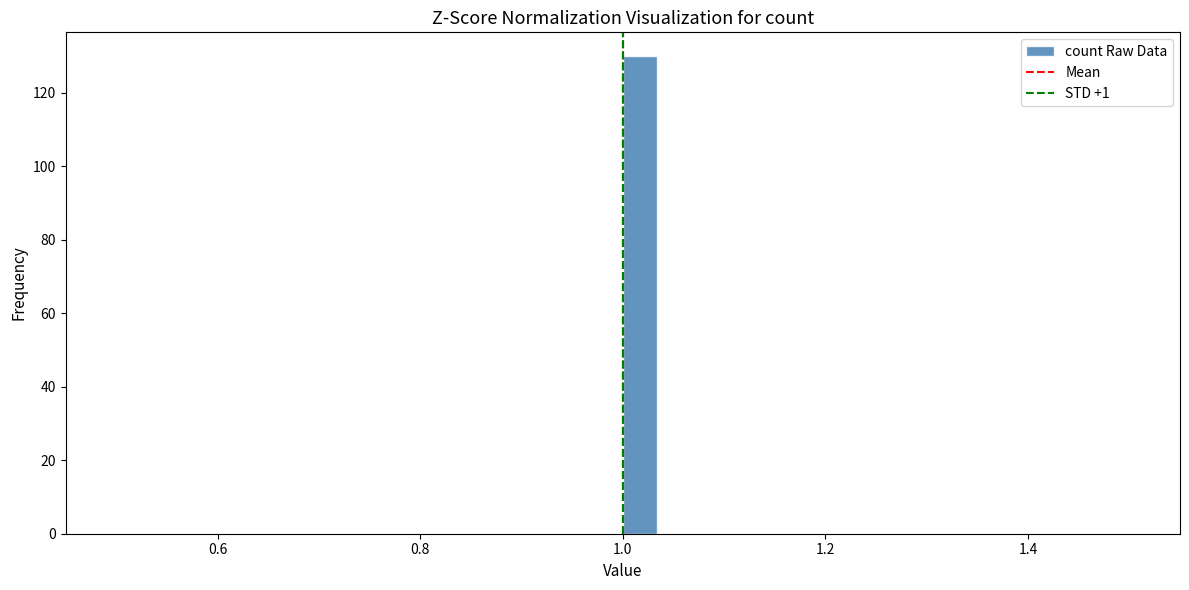

Around what value on the x-axis is the tallest bar? Give the approximate position of its centre, as read against the axis.

1.02